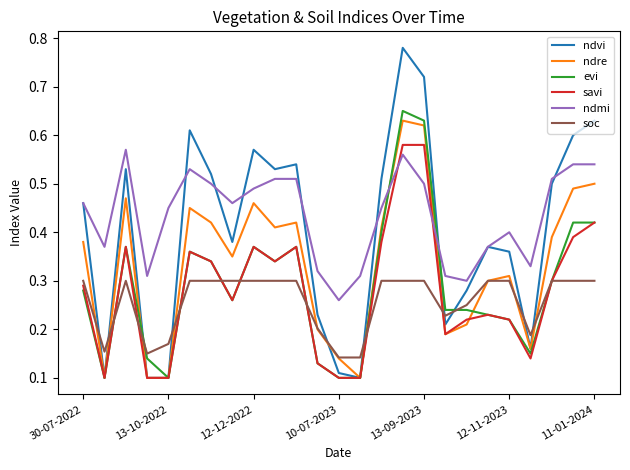

How many times do savi and ndmi cross each other?

2